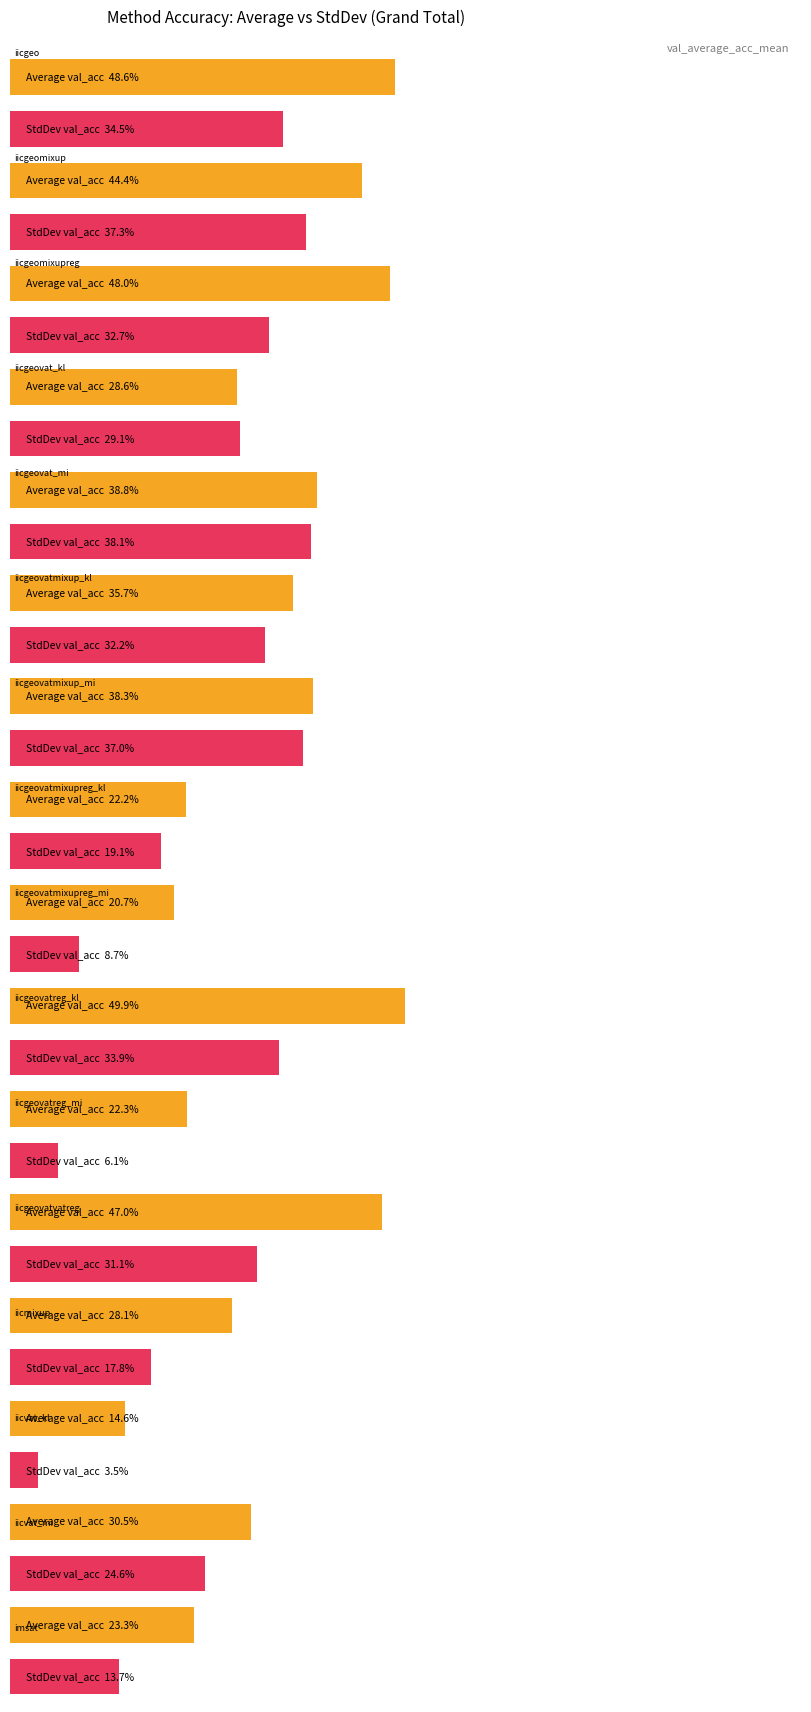

What is the label of the 3rd bar from the right?

iicvat_kl